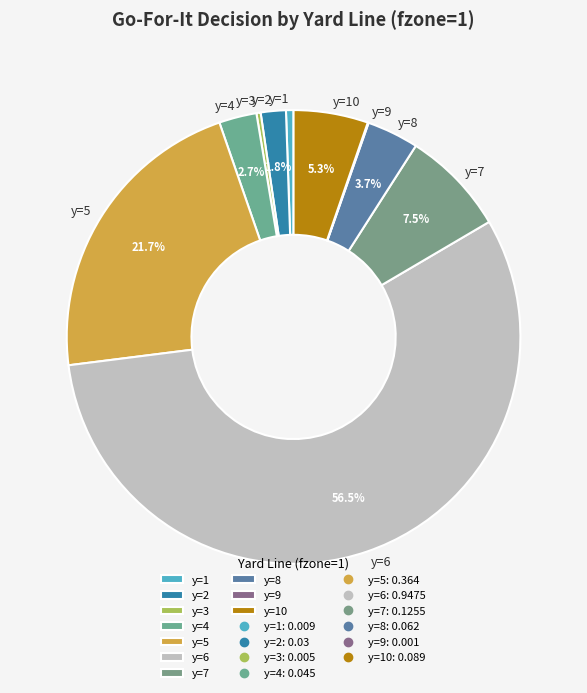

Does y=6 account for over 50% of the chart?

Yes